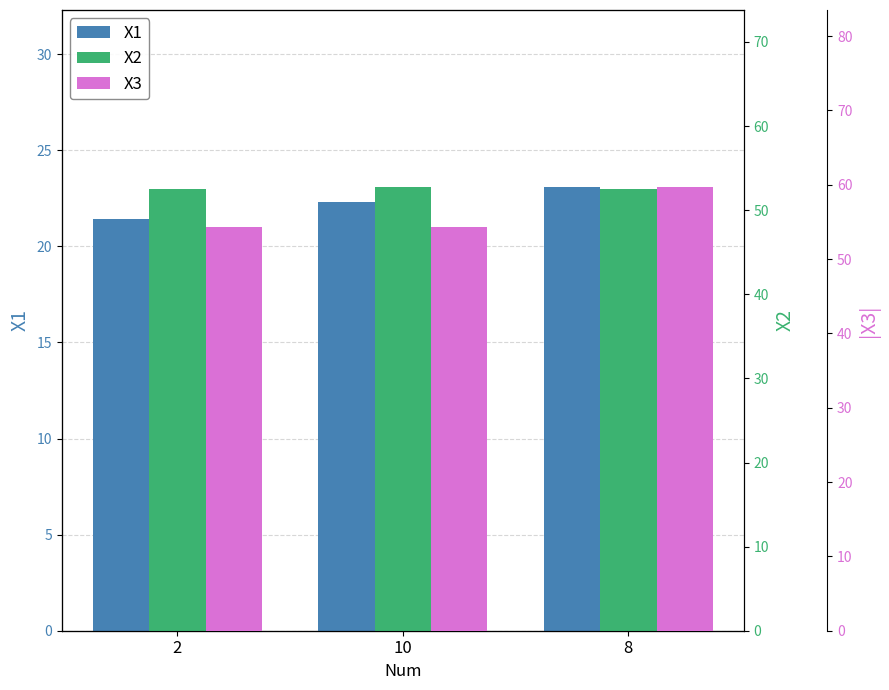

At which label is X3 closest to 56?

2